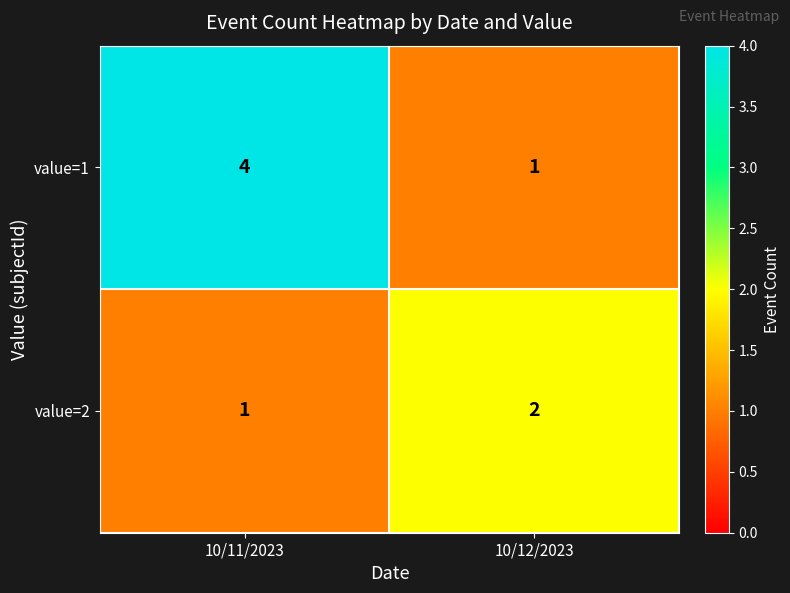

At how many categories does at least one series exceed 1?

2